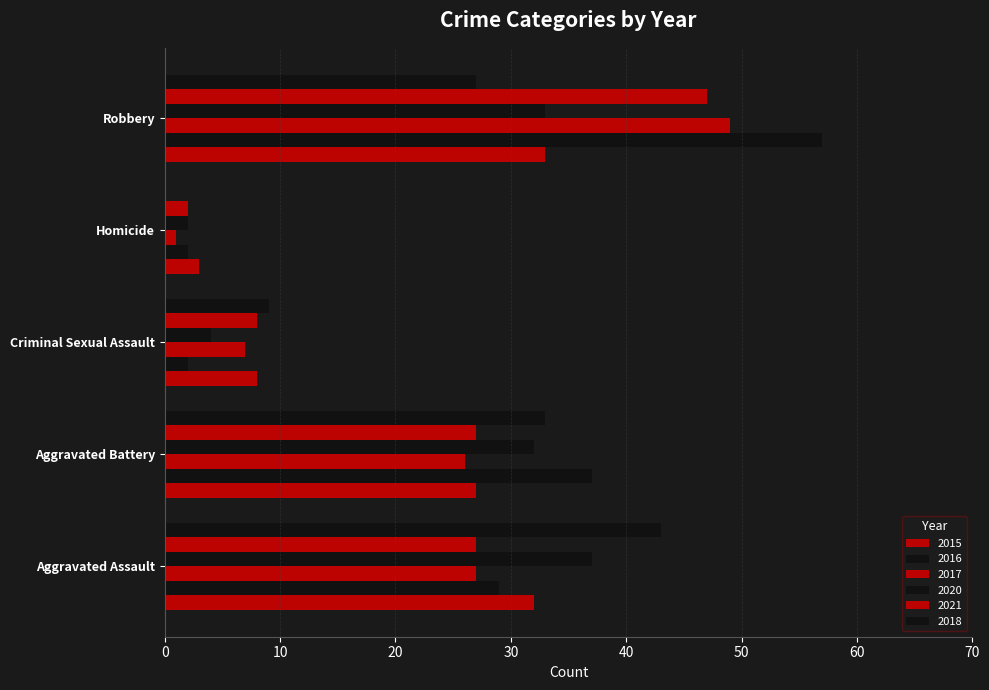

What is the sum of all 2020 values?

108